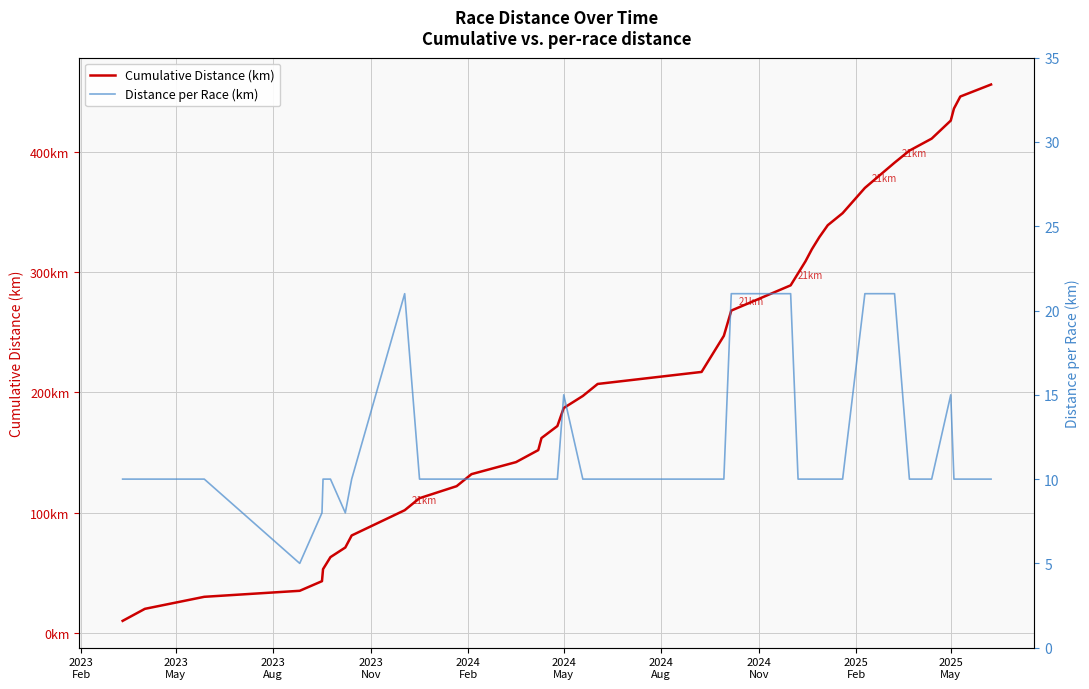

What is the value of the Distance per Race (km) point at the 21st from the left?

10